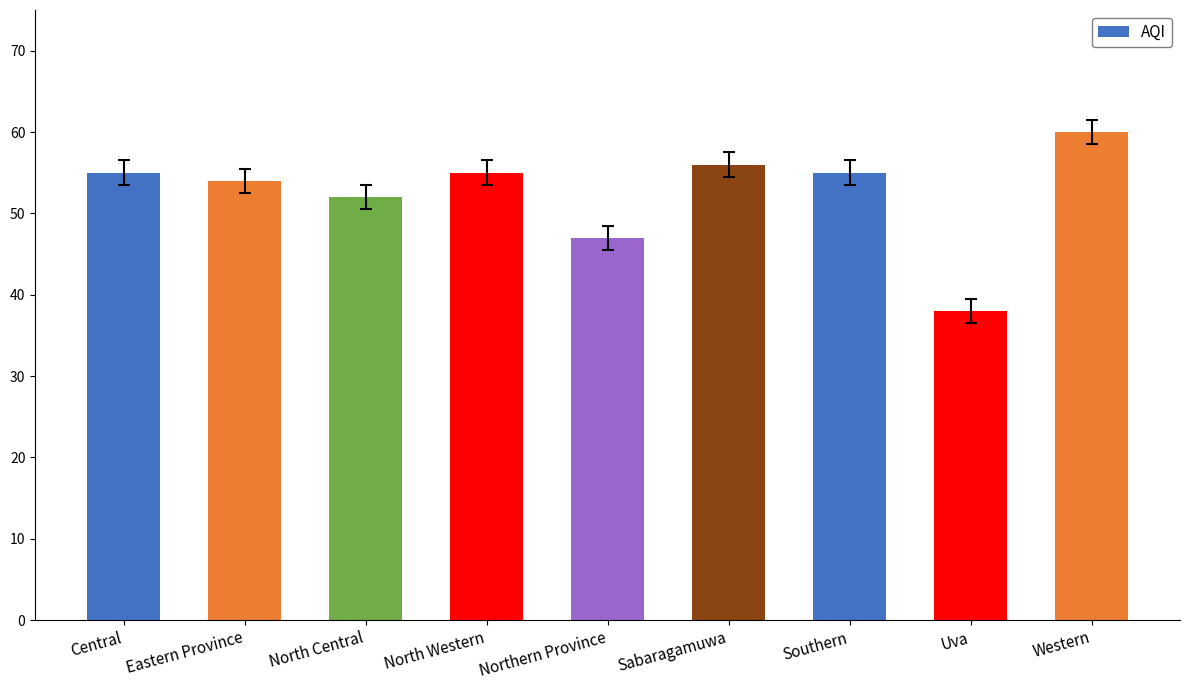

The value at Central is 90. True or false?

False